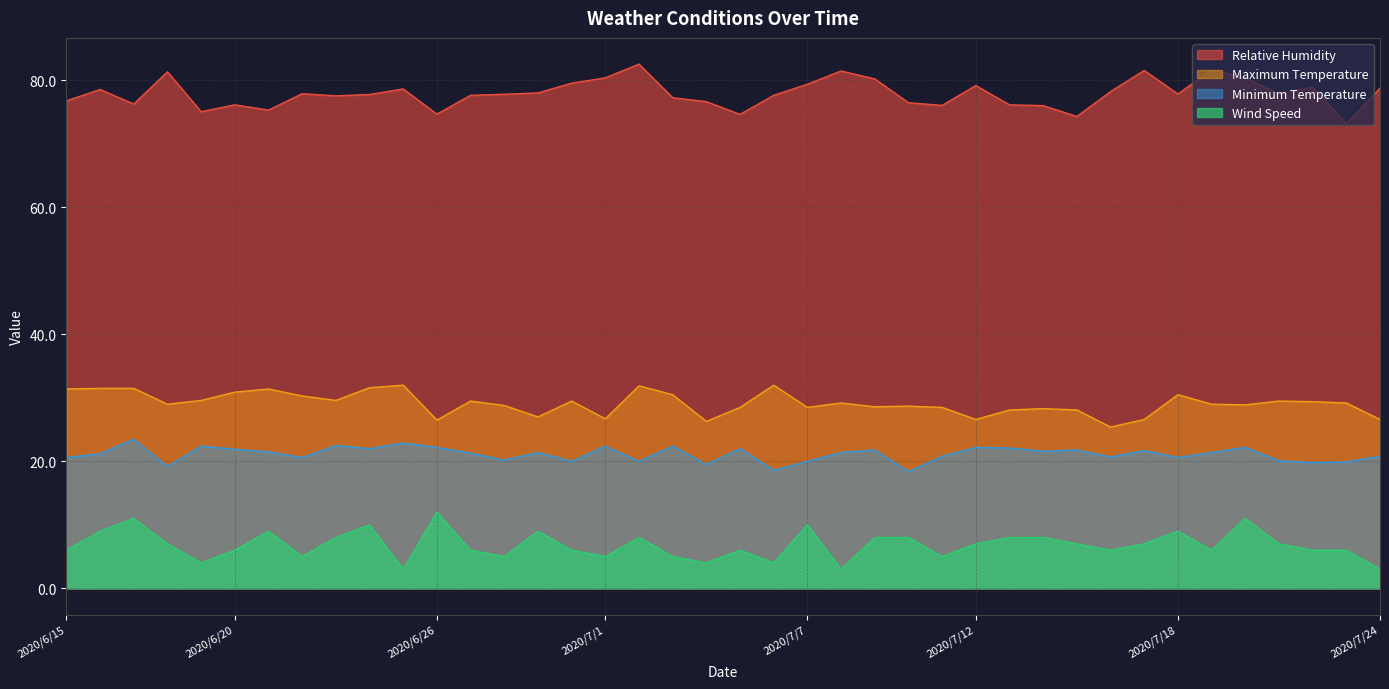

List the labels in order of Maximum Temperature value, smallest first.

2020/7/16, 2020/7/4, 2020/6/26, 2020/7/12, 2020/7/17, 2020/7/24, 2020/7/1, 2020/6/29, 2020/7/13, 2020/7/15, 2020/7/14, 2020/7/5, 2020/7/7, 2020/7/11, 2020/7/9, 2020/7/10, 2020/6/28, 2020/7/20, 2020/6/18, 2020/7/19, 2020/7/8, 2020/7/23, 2020/7/22, 2020/6/27, 2020/6/30, 2020/7/21, 2020/6/19, 2020/6/23, 2020/6/22, 2020/7/3, 2020/7/18, 2020/6/20, 2020/6/15, 2020/6/21, 2020/6/16, 2020/6/17, 2020/6/24, 2020/7/2, 2020/6/25, 2020/7/6